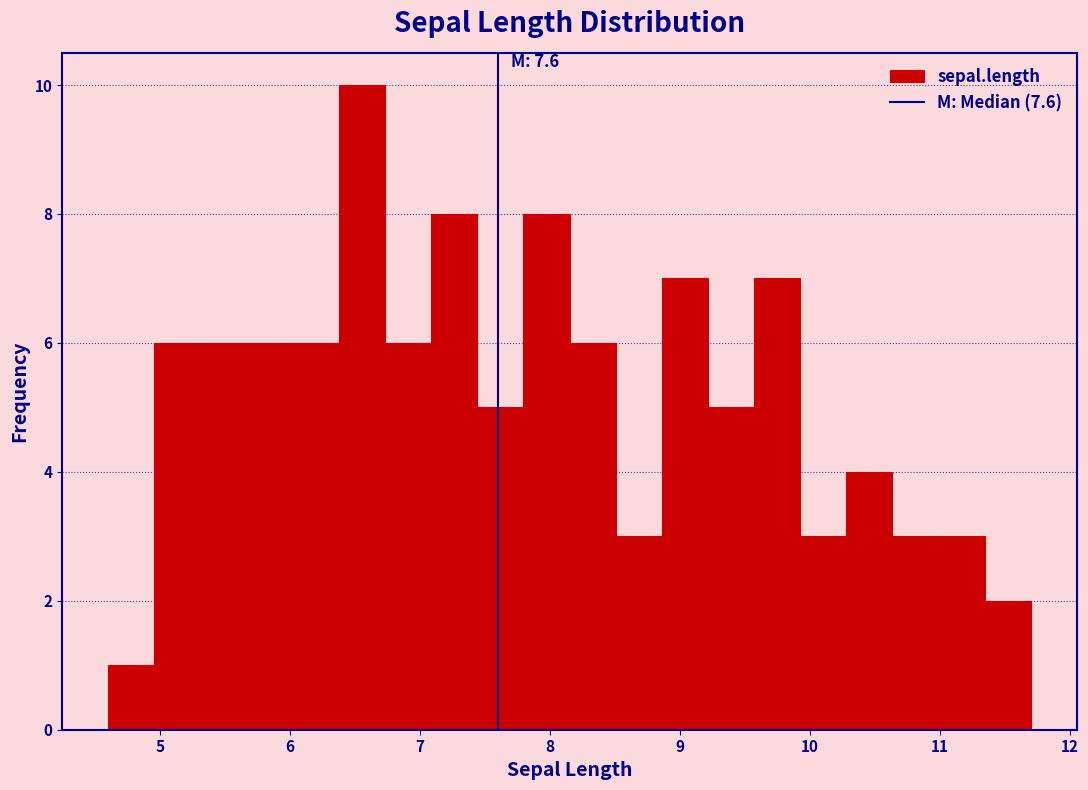

Read against the x-axis, roughly where is the centre of the tallest bar?

6.6